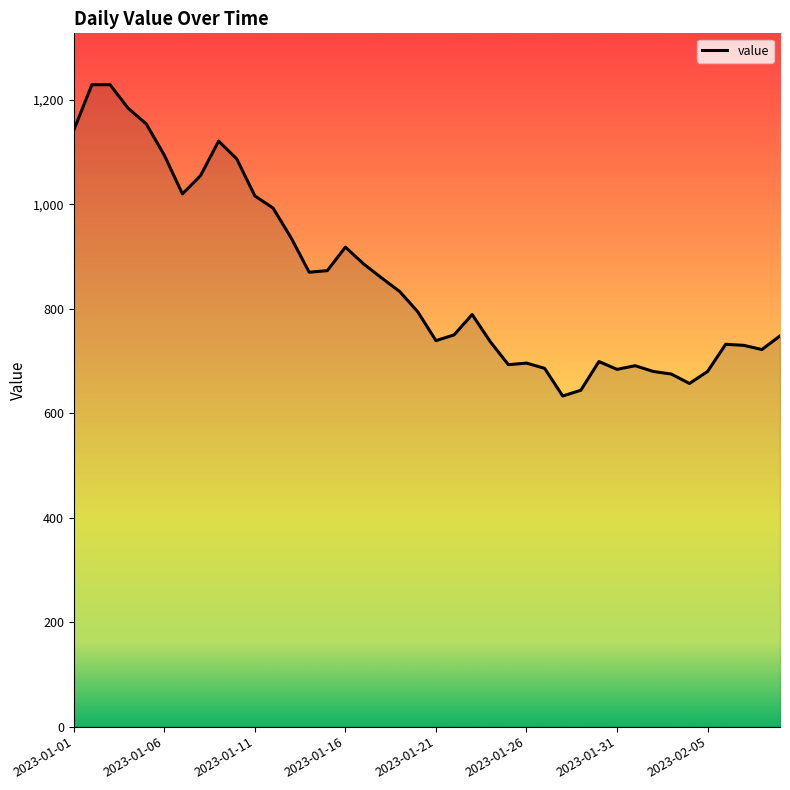

What is the sum of all values?

34358